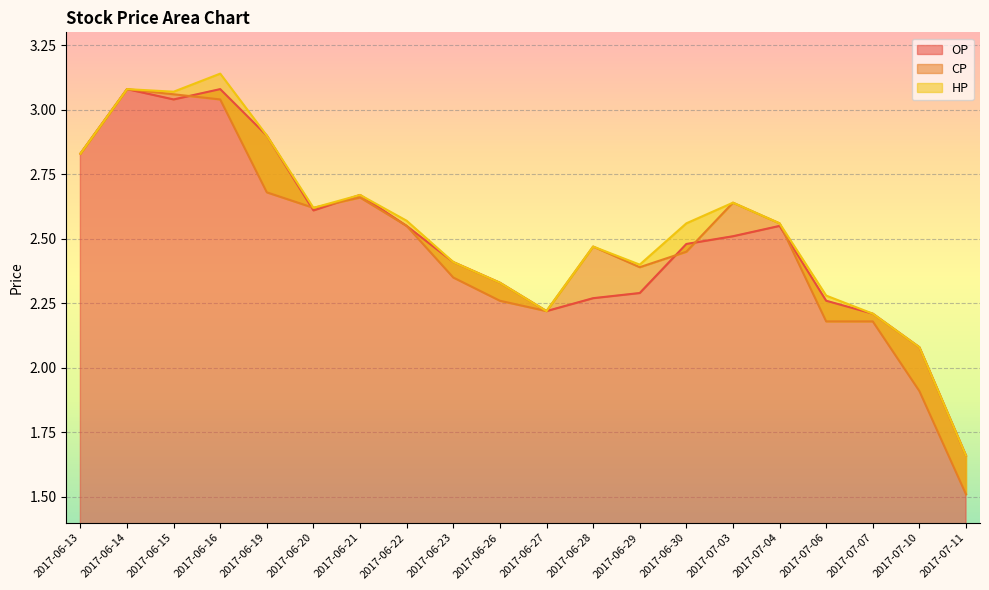

The OP series shows 1.7 at 2017-07-03. True or false?

False